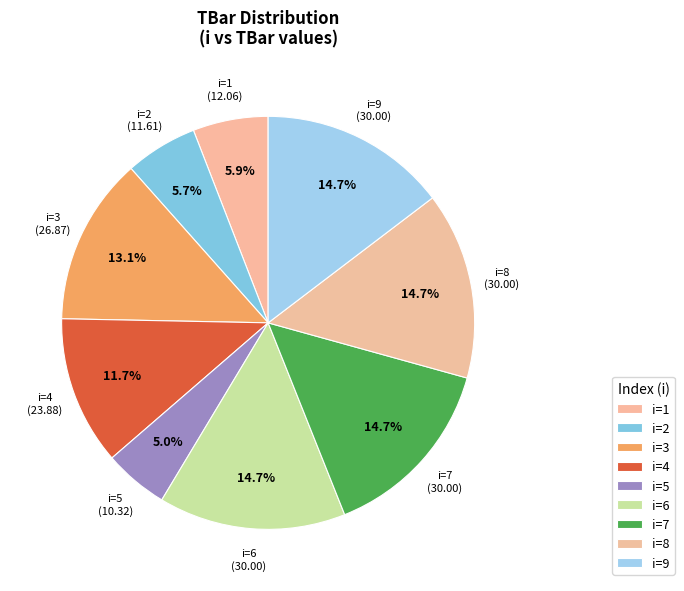

Approximately how many times larger is the value at i=3 compared to i=6?

0.9